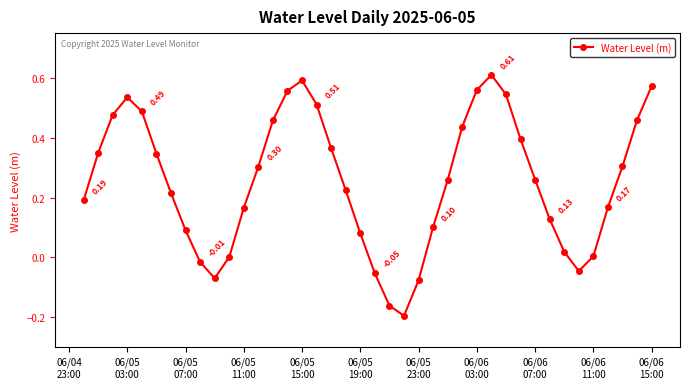

True or false: the data has more than 1 interior local peaks.

True